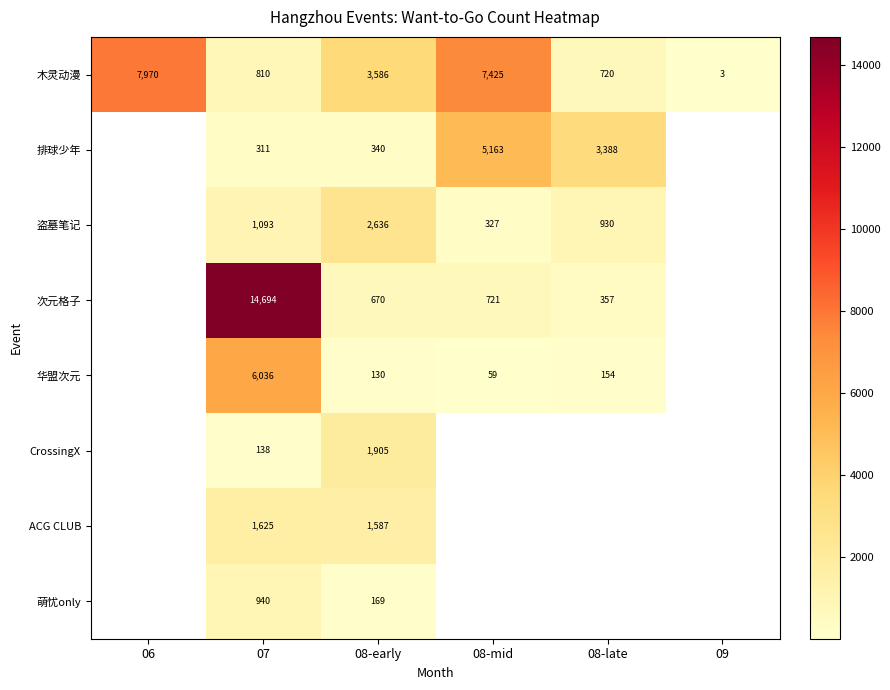

Rank the series at 08-early from lowest to highest value.

华盟次元, 萌忧only, 排球少年, 次元格子, ACG CLUB, CrossingX, 盗墓笔记, 木灵动漫